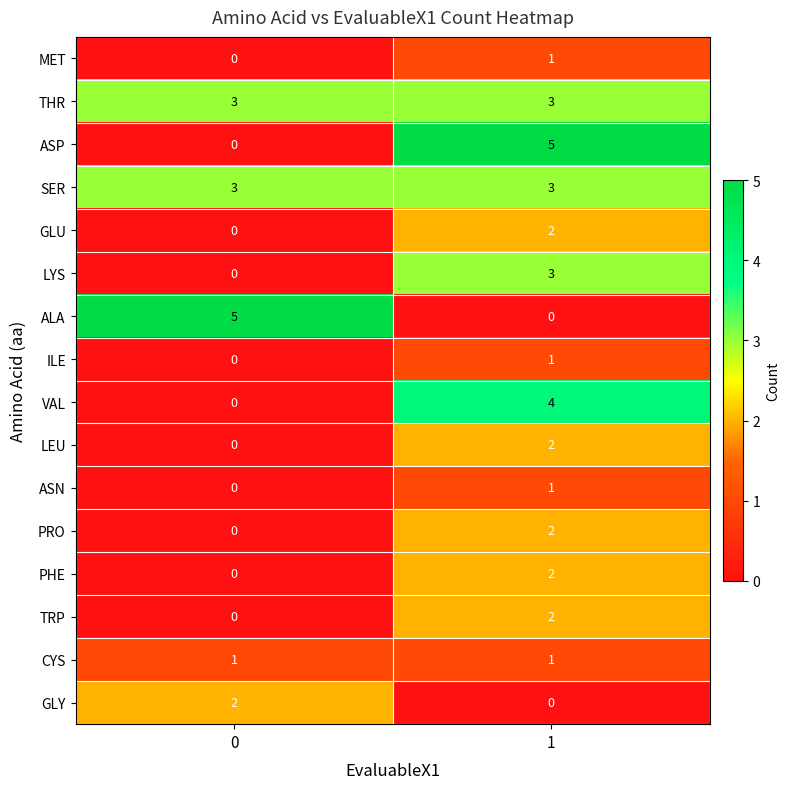

At which category is the sum across all series the highest?

1